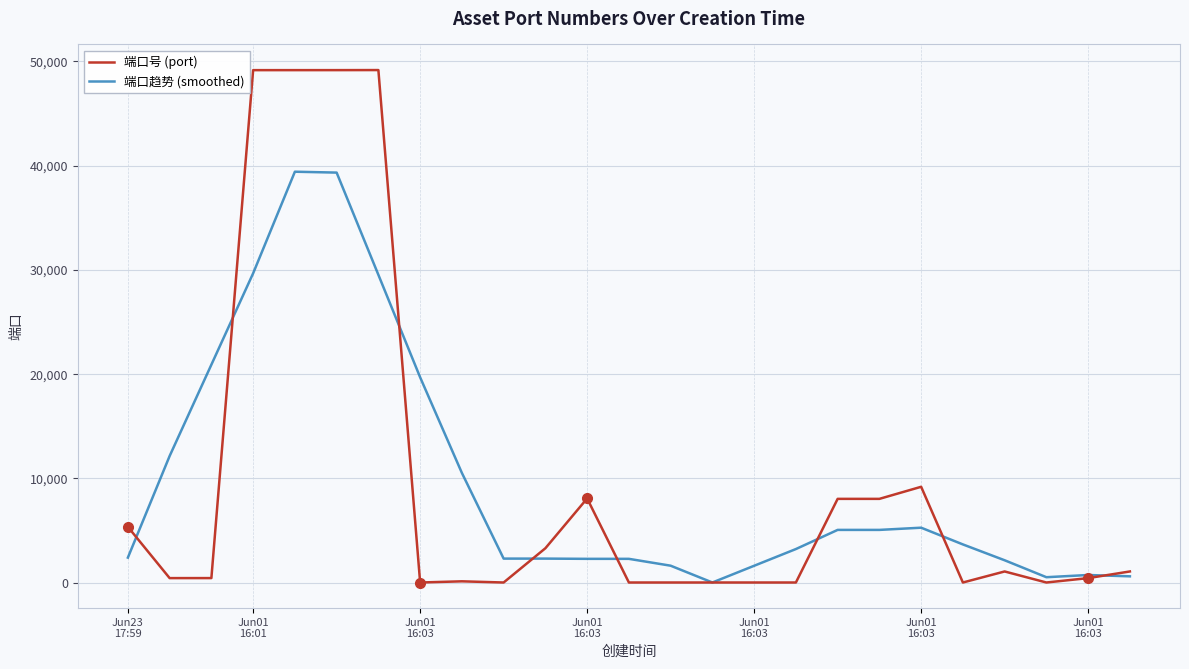

Rank the series by their maximum value, from highest to lowest.

端口号 (port), 端口趋势 (smoothed)